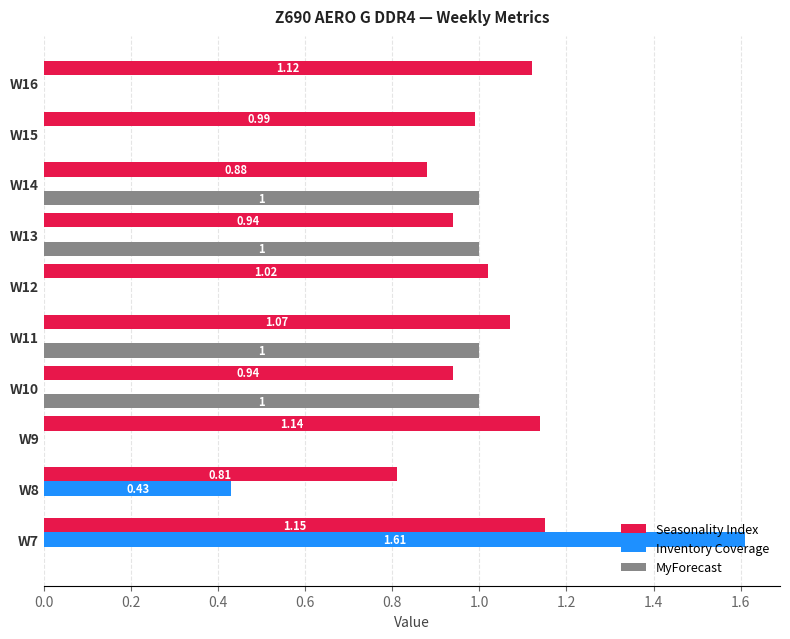

What is the sum of all MyForecast values?

4.0